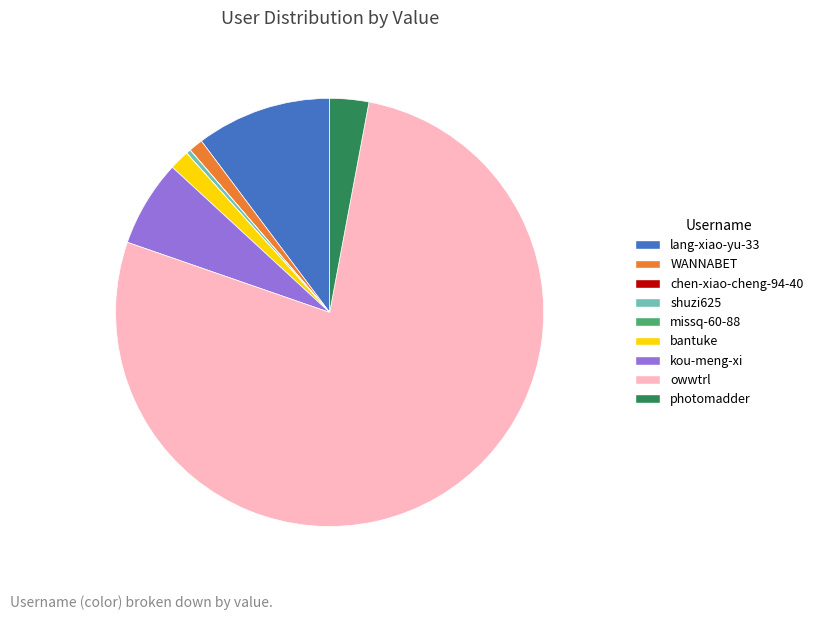

Which slice is the largest?

owwtrl